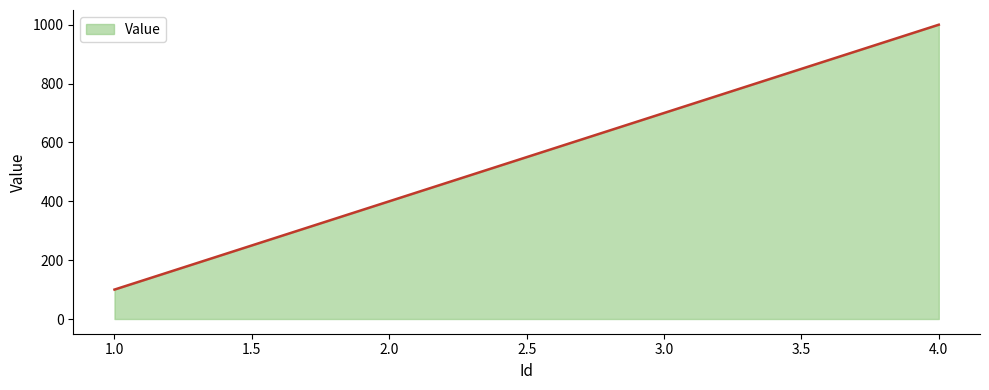

True or false: there are more than 2 points higher than both neighbors.

False